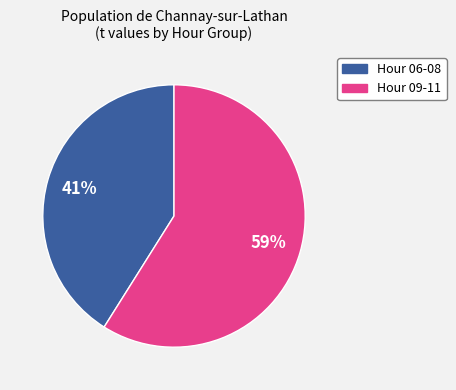

Is there a majority slice in this chart?

Yes